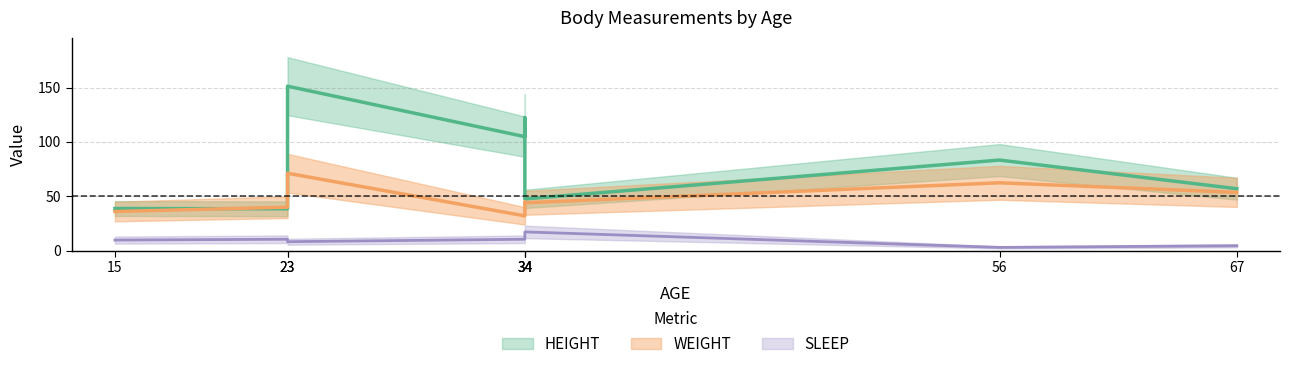

What are all the series names shown in the legend?

HEIGHT, WEIGHT, SLEEP